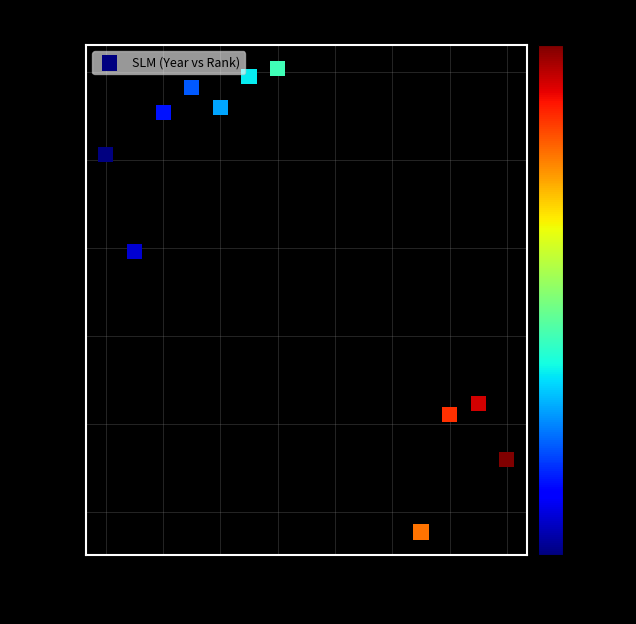

What is the average X value?

2014